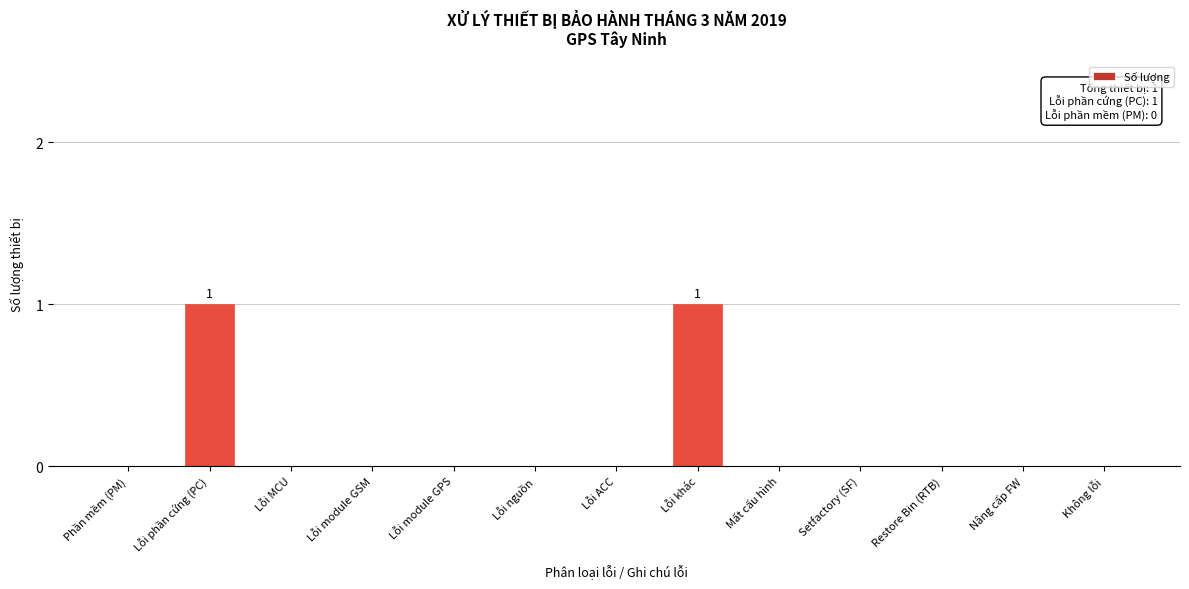

Reading left to right, extract all data points from this chart.

Phần mềm (PM)=0	Lỗi phần cứng (PC)=1	Lỗi MCU=0	Lỗi module GSM=0	Lỗi module GPS=0	Lỗi nguồn=0	Lỗi ACC=0	Lỗi khác=1	Mất cấu hình=0	Setfactory (SF)=0	Restore Bin (RTB)=0	Nâng cấp FW=0	Không lỗi=0